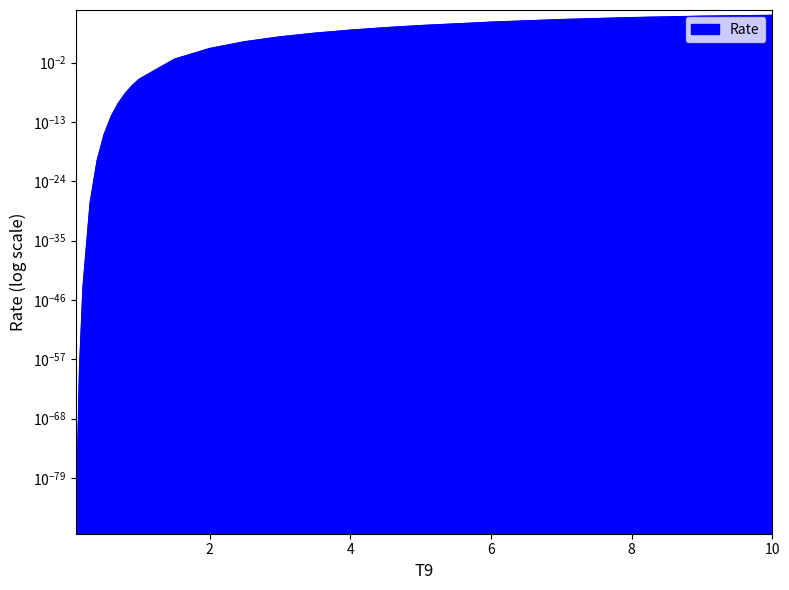

Does the chart display data point markers on the line(s)?

No